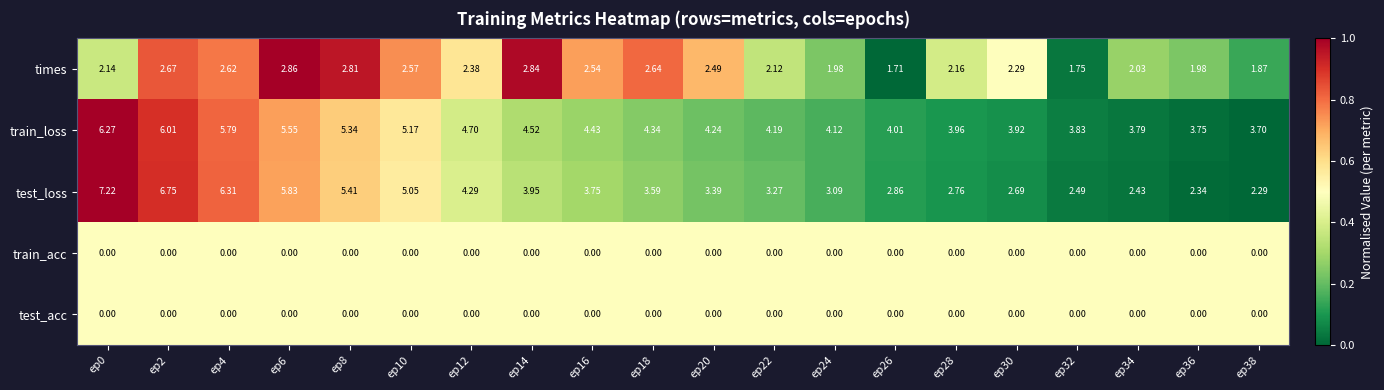

Which series has the largest range (max minus min)?

test_loss